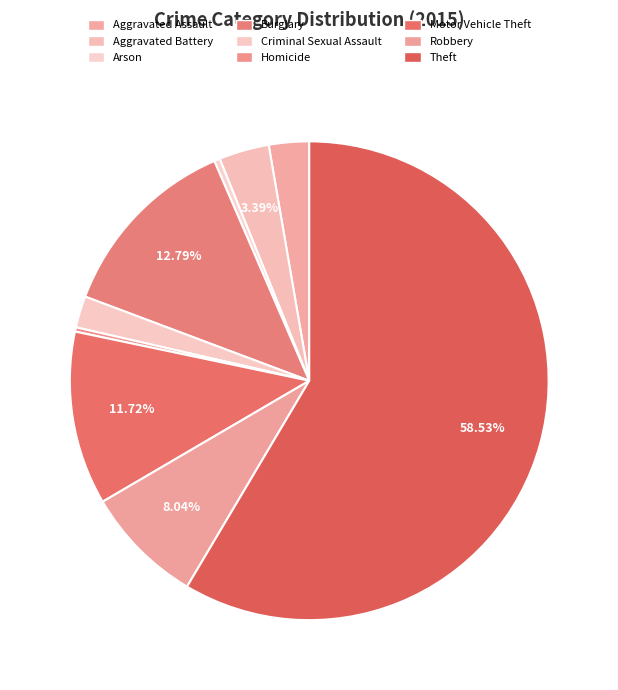

How many segments does this pie chart have?

9